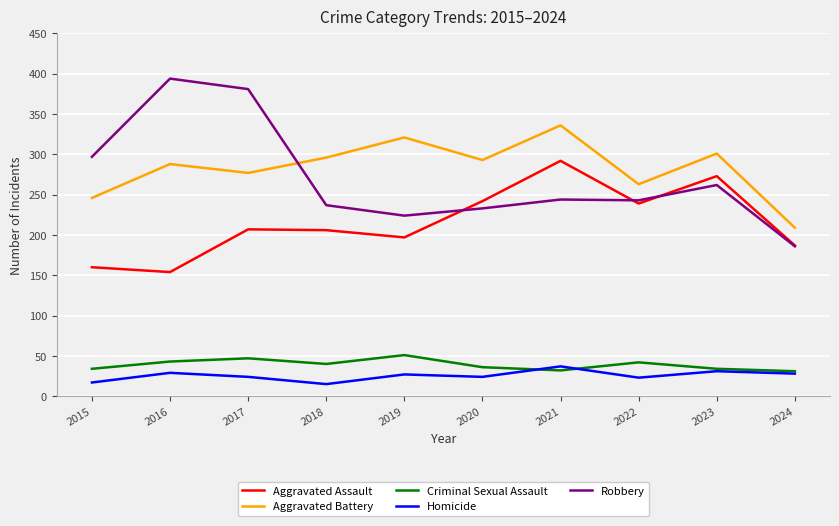

Between 2015 and 2023, which series saw the biggest shift?

Aggravated Assault